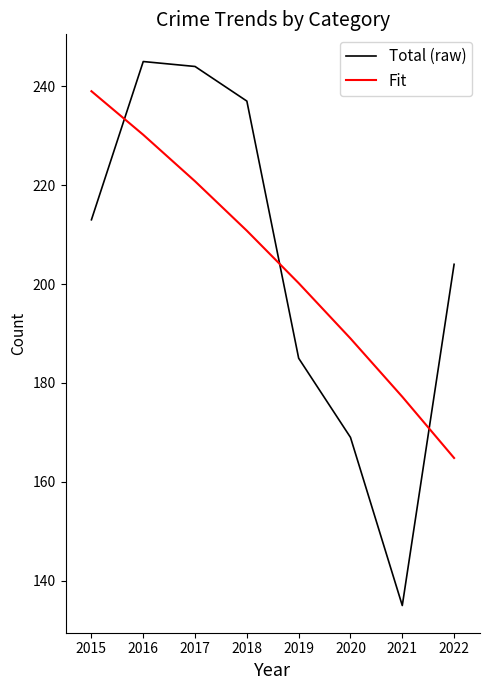

Where is Fit nearest to the value 201?

2019